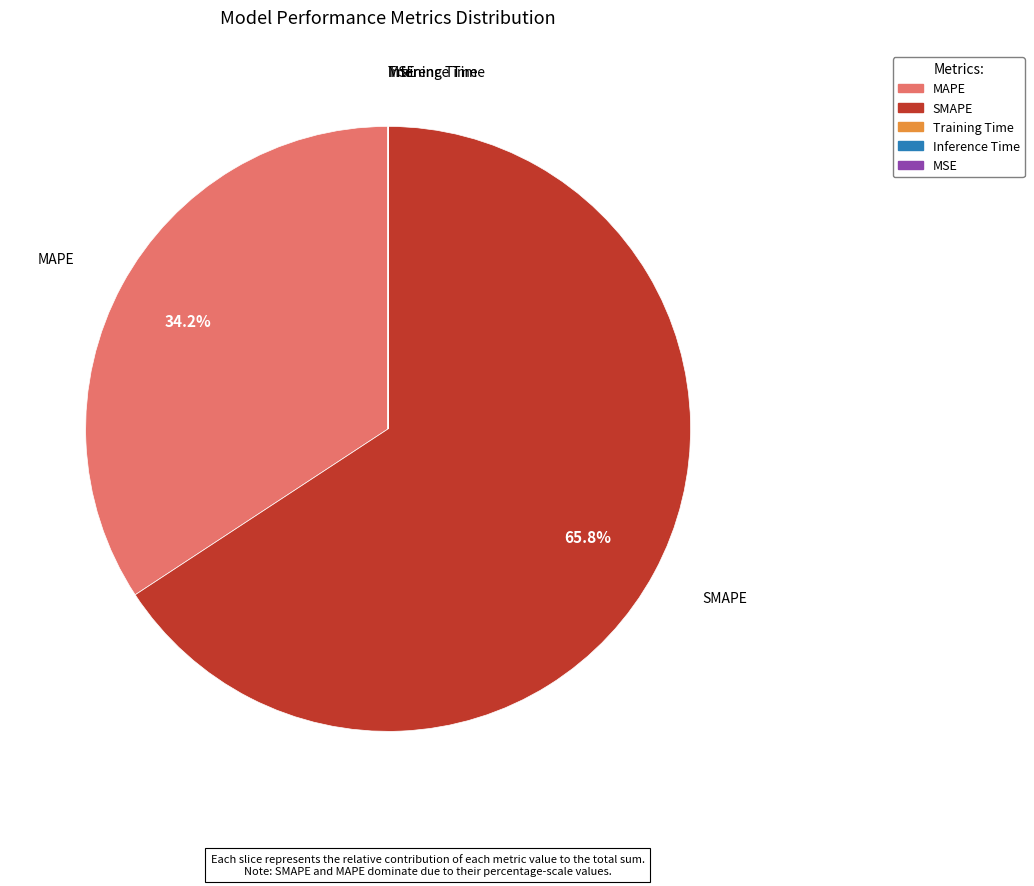

Which category has the biggest portion of the pie?

SMAPE